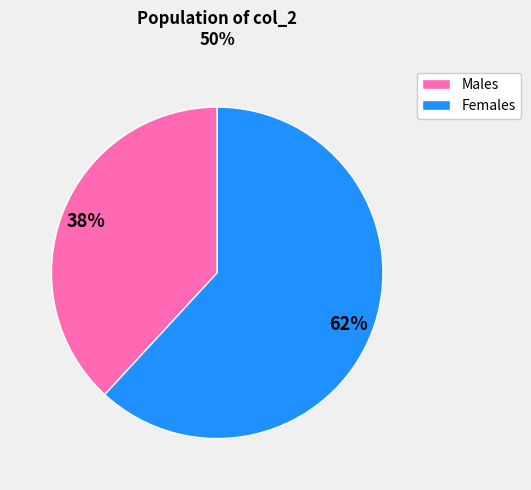

To the nearest percent, what is the difference between the largest and smallest slice percentages?

24%